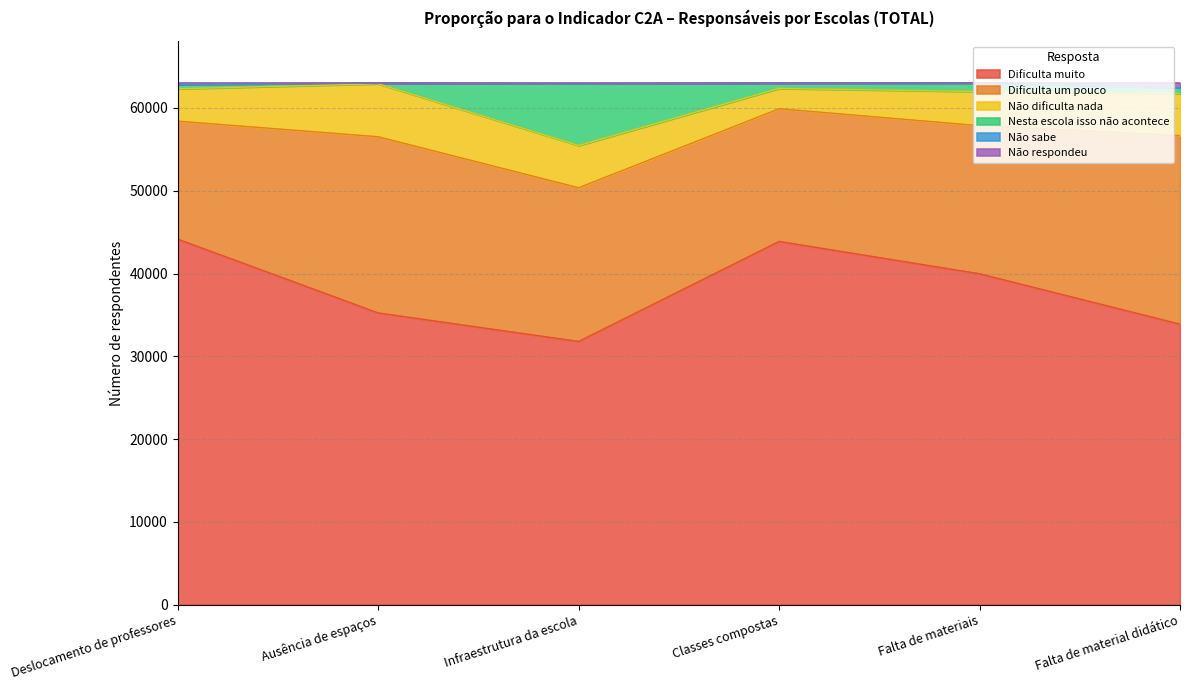

What is the average value of the Dificulta muito series?

38154